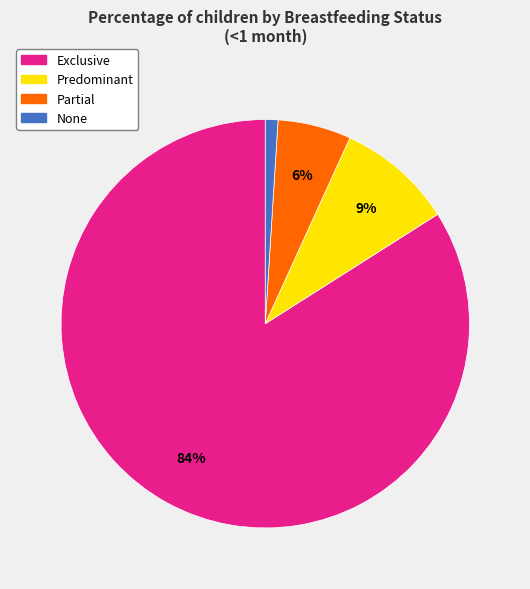

Is there a majority slice in this chart?

Yes